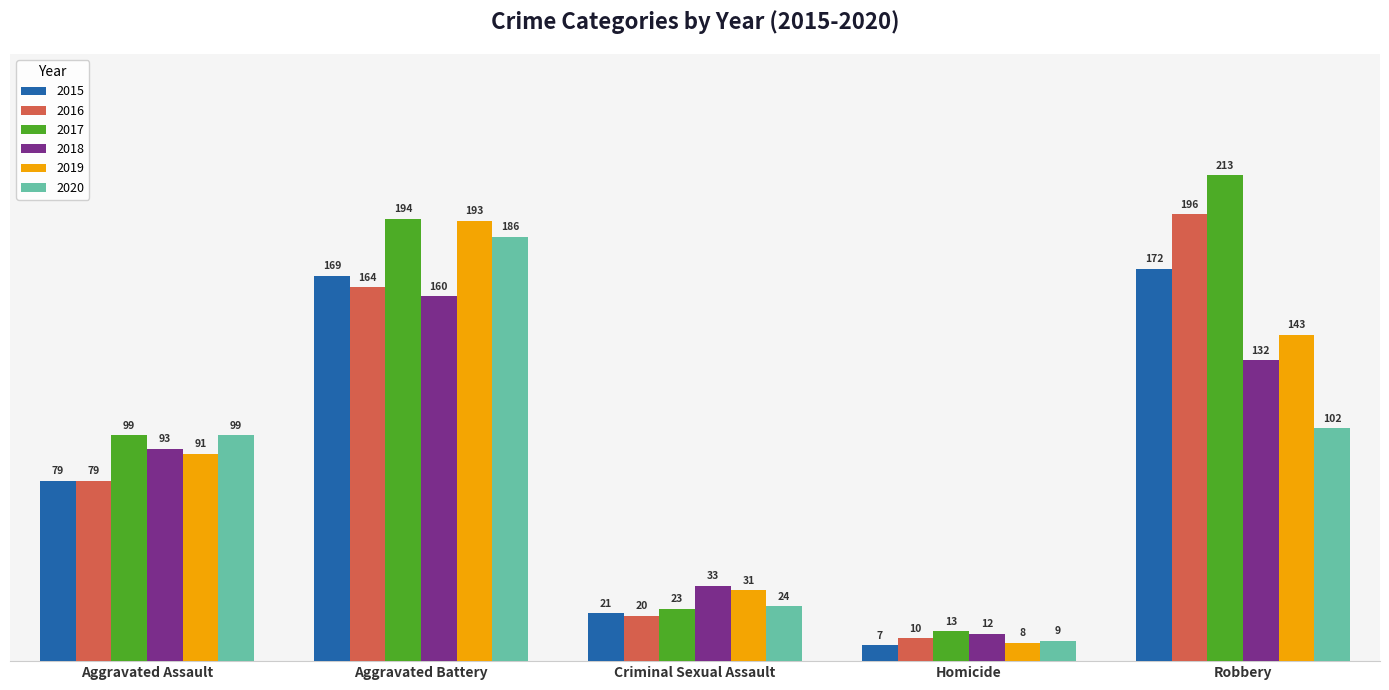

At Robbery, list the series in order from smallest to largest.

2020, 2018, 2019, 2015, 2016, 2017